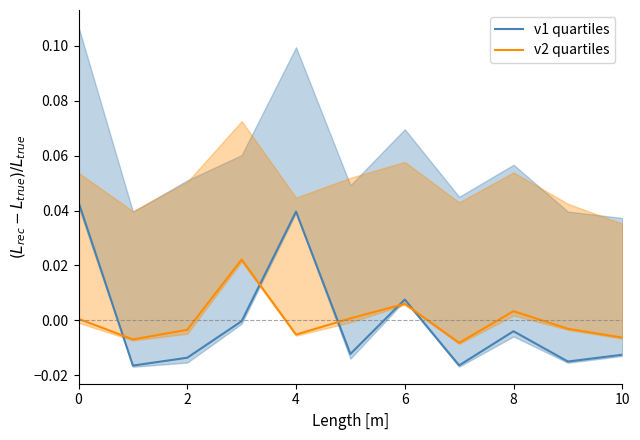

True or false: v1 quartiles and v2 quartiles intersect in this chart.

True